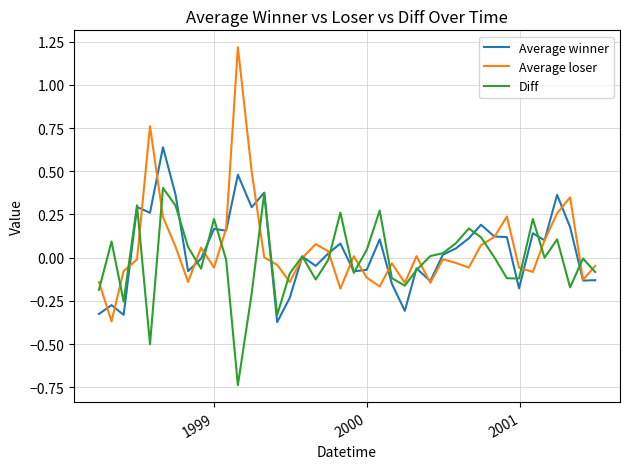

What is the maximum value shown in the chart?

1.2